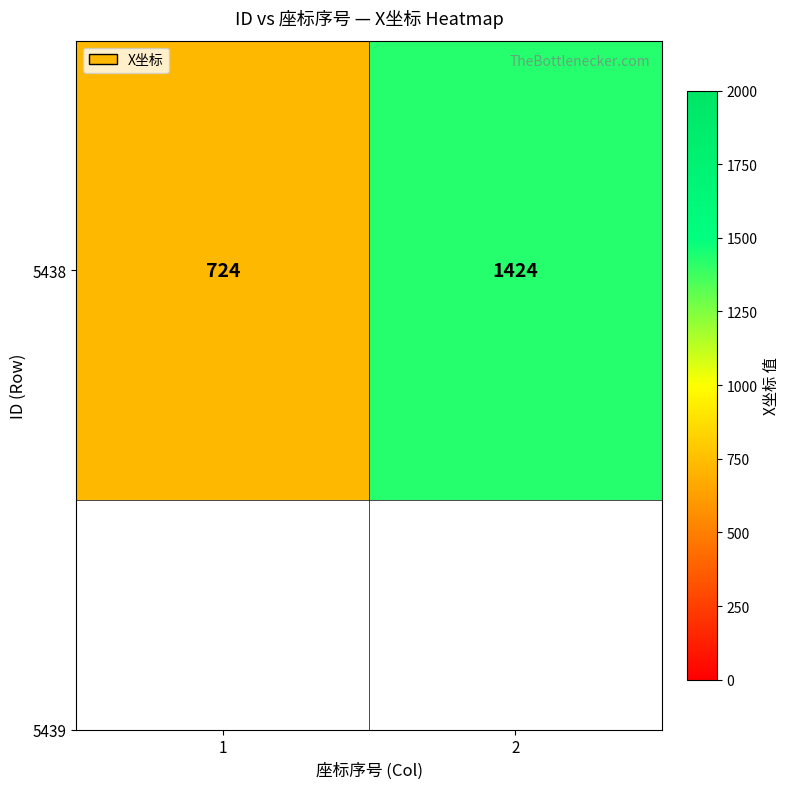

At which label is the value closest to 1074?

1